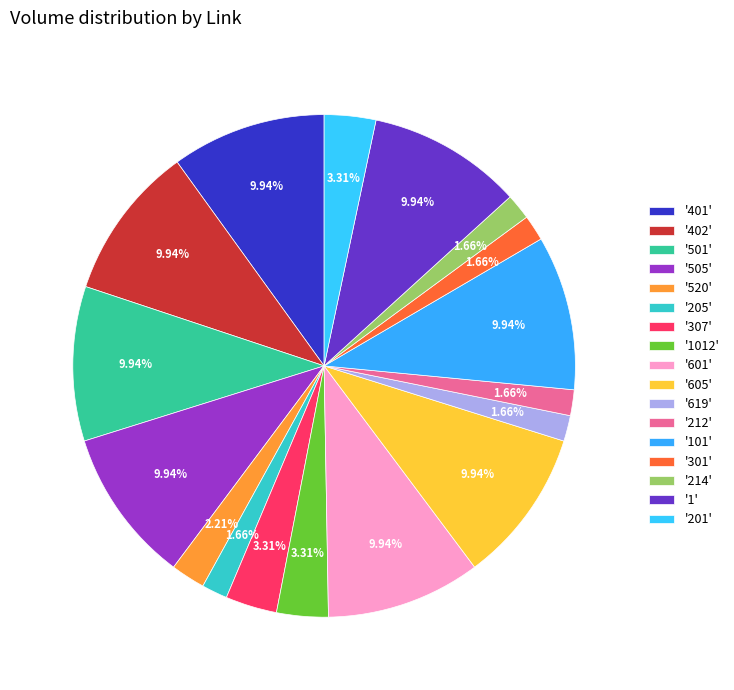

Rank the categories by value from lowest to highest.

205, 619, 212, 301, 214, 520, 307, 1012, 201, 401, 402, 501, 505, 601, 605, 101, 1